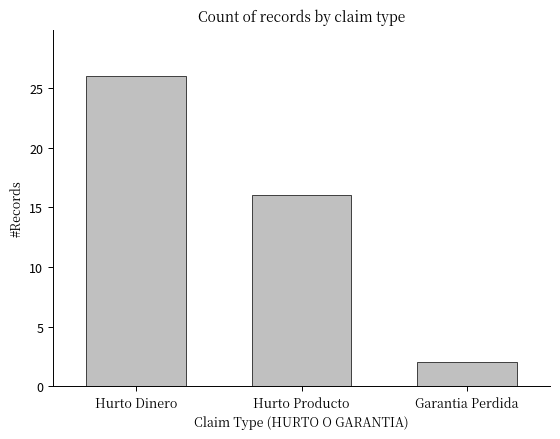

What is the minimum value shown in the chart?

2